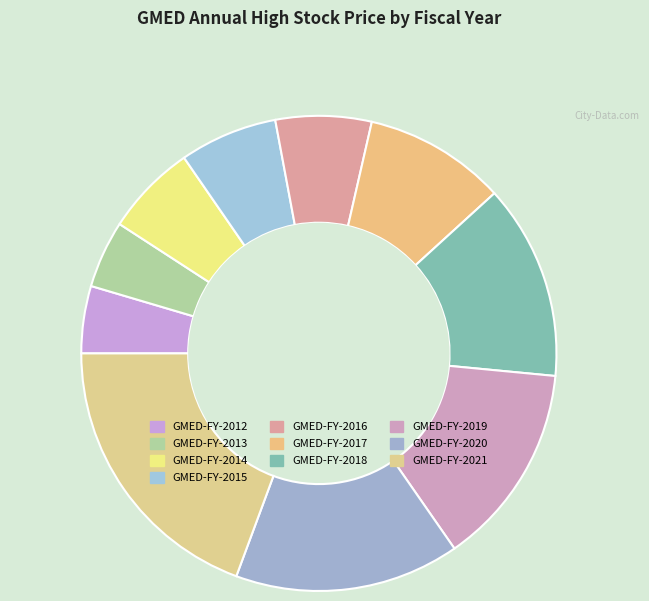

Count the number of slices in the pie.

10